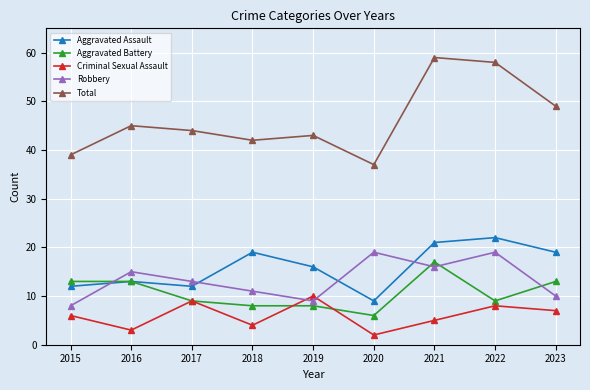

What is the spread (max minus min) of values at 2021?

54